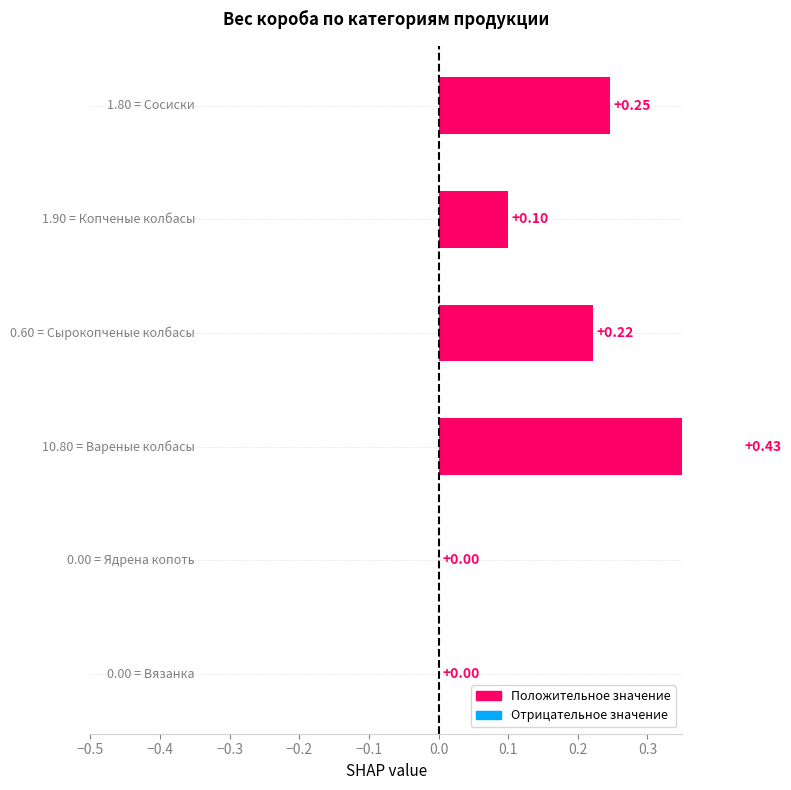

How many bars are there in total?

6